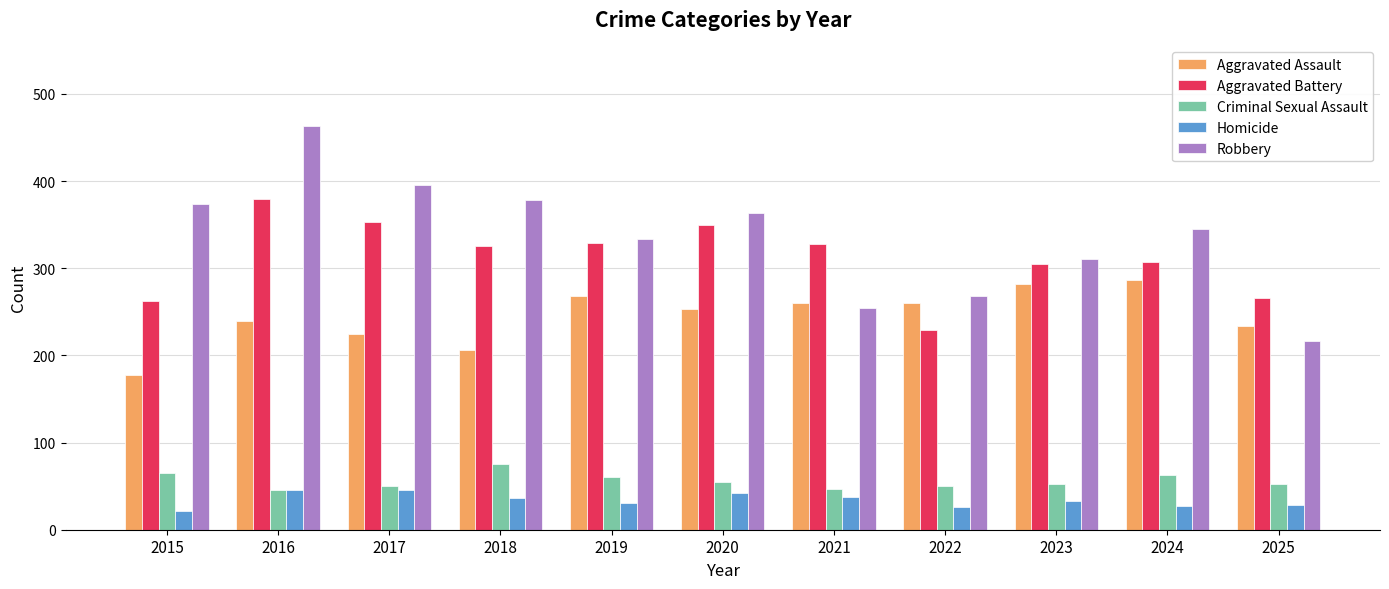

The value of Aggravated Battery at 2020 is 511. True or false?

False